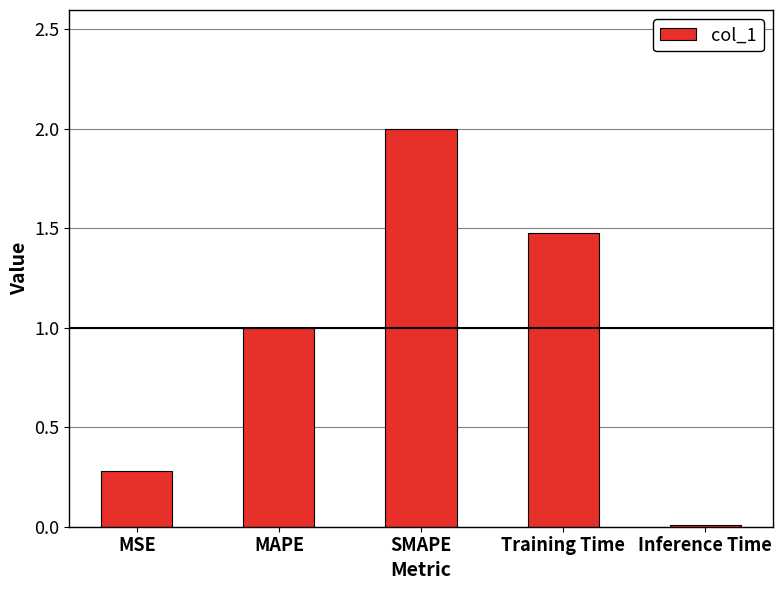

What is the average value?

1.0